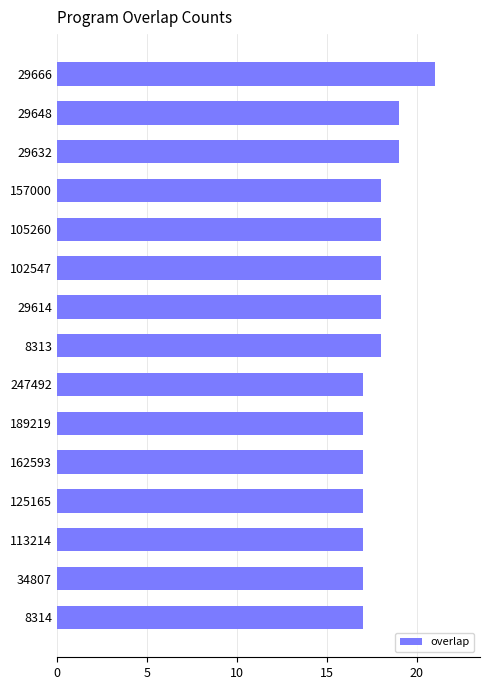

How many values are below 18?

7